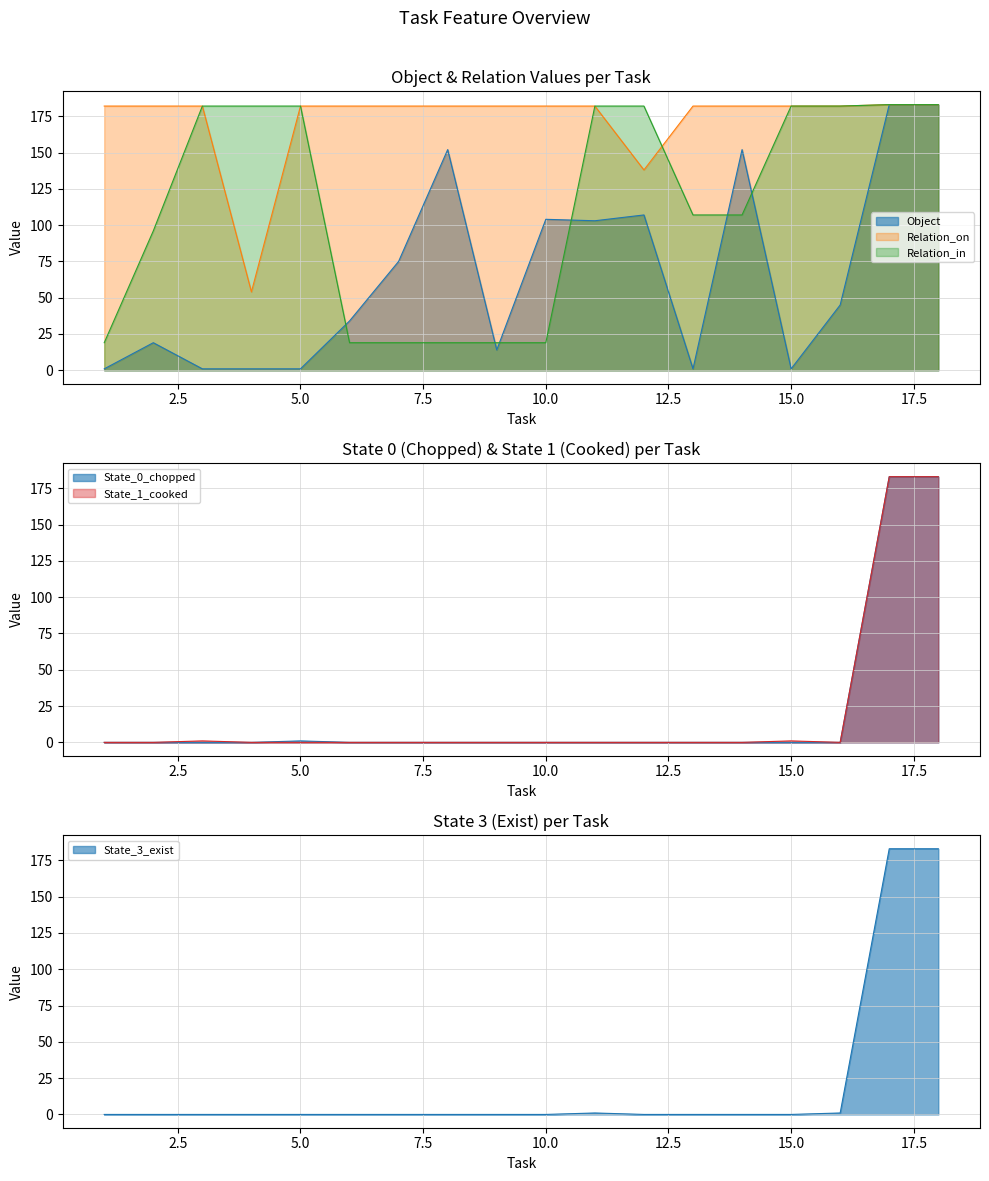

List the series in order of their peak value, highest first.

Object, Relation_in, Relation_on, State_0_chopped, State_1_cooked, State_3_exist